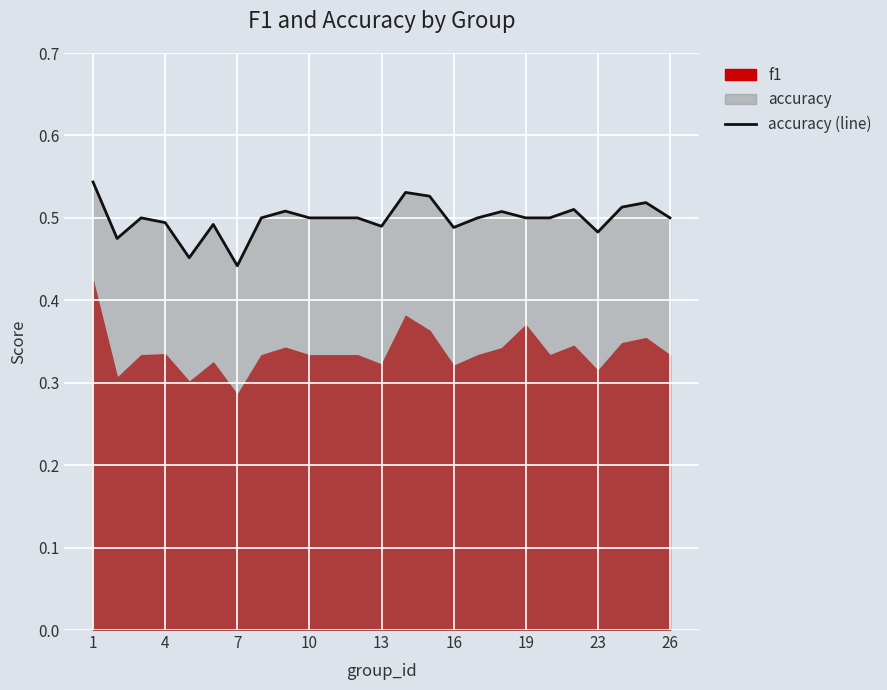

How many lines are shown in the chart?

1